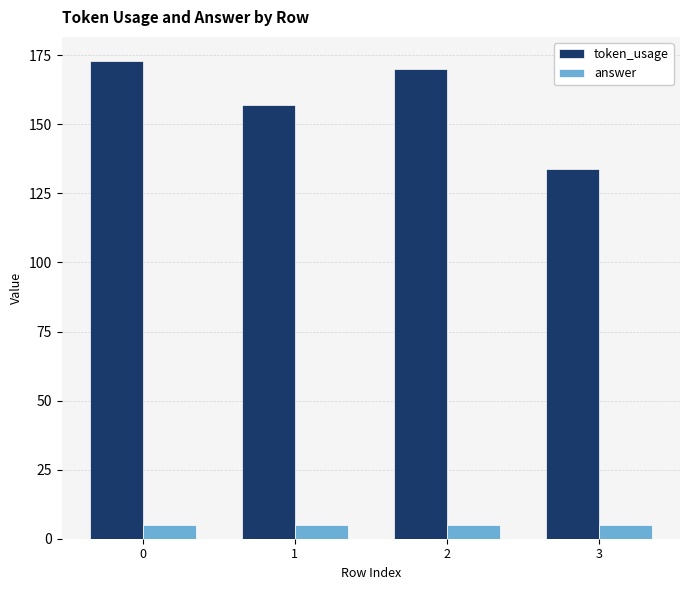

Which series has the largest total across all categories?

token_usage